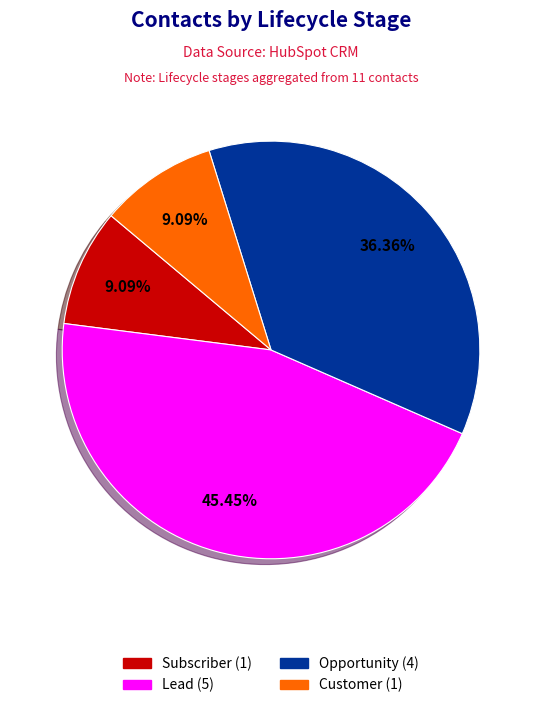

Is there a majority slice in this chart?

No